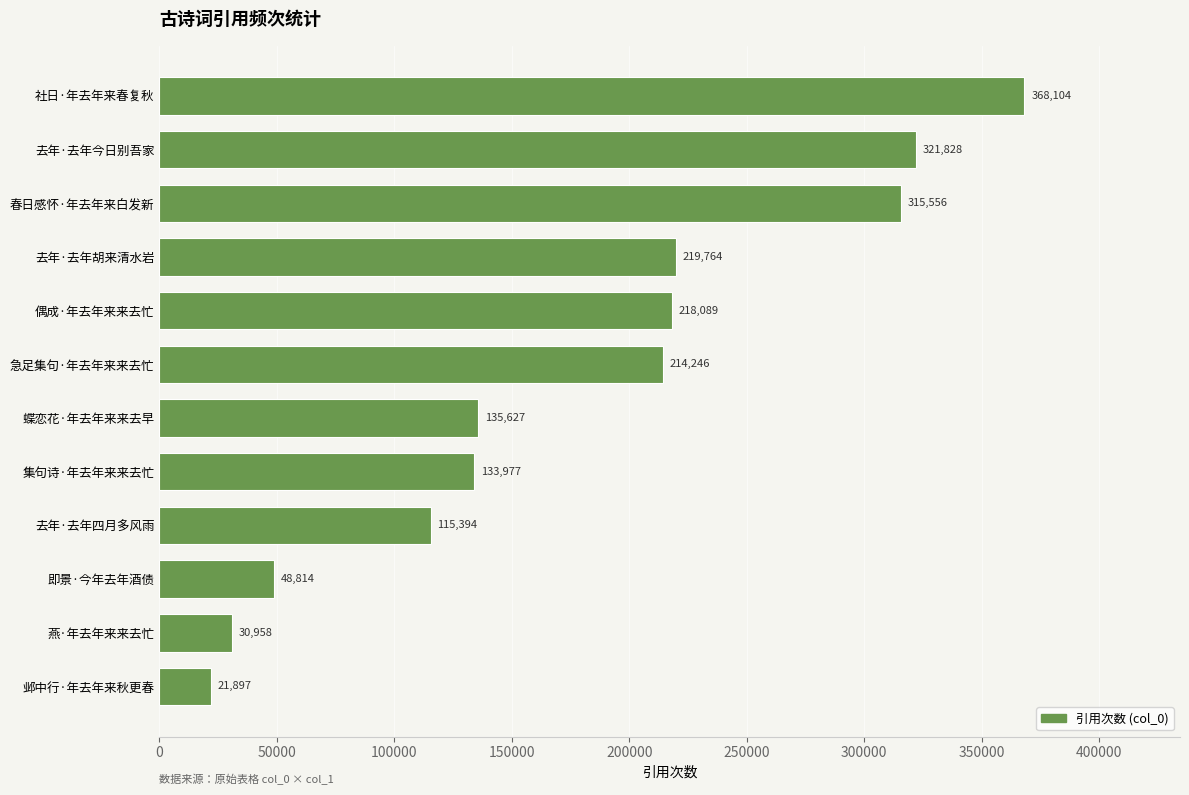

List the labels in order of value, smallest first.

邺中行·年去年来秋更春, 燕·年去年来来去忙, 即景·今年去年酒债, 去年·去年四月多风雨, 集句诗·年去年来来去忙, 蝶恋花·年去年来来去早, 急足集句·年去年来来去忙, 偶成·年去年来来去忙, 去年·去年胡来清水岩, 春日感怀·年去年来白发新, 去年·去年今日别吾家, 社日·年去年来春复秋